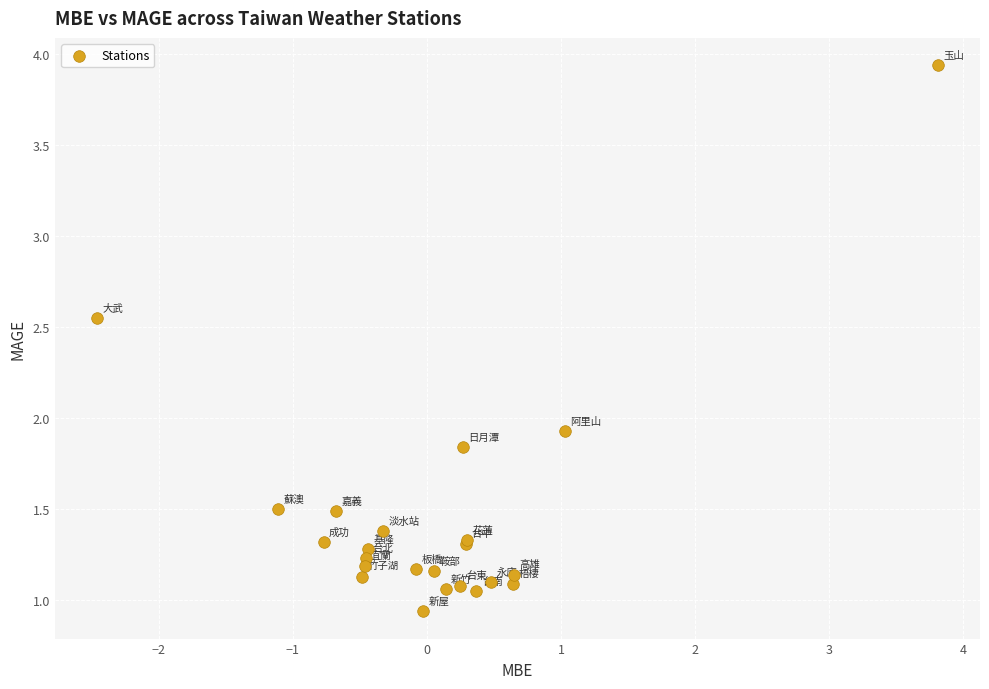

What Y value in the scatter plot is closest to 2?

1.9